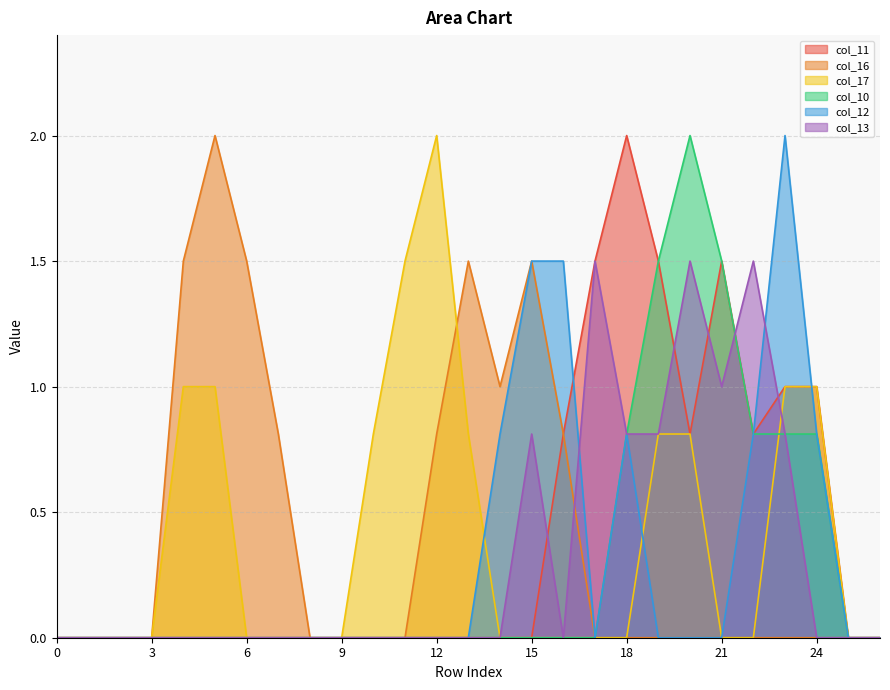

How many times do col_17 and col_12 cross each other?

3